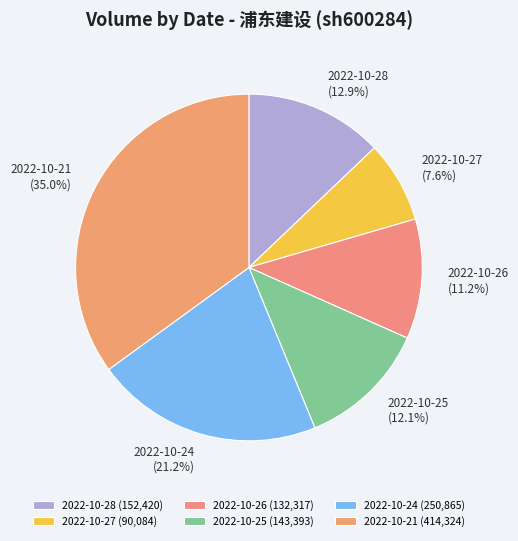

How many segments does this pie chart have?

6